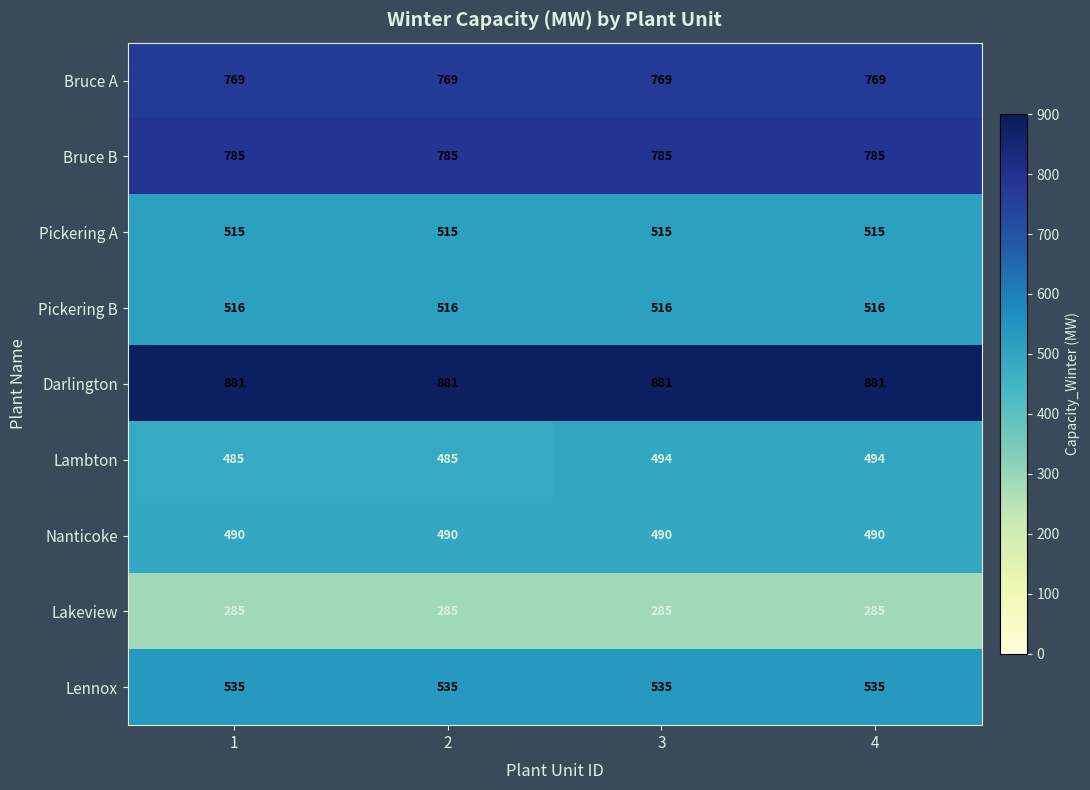

Read the Lambton value at 2.

485